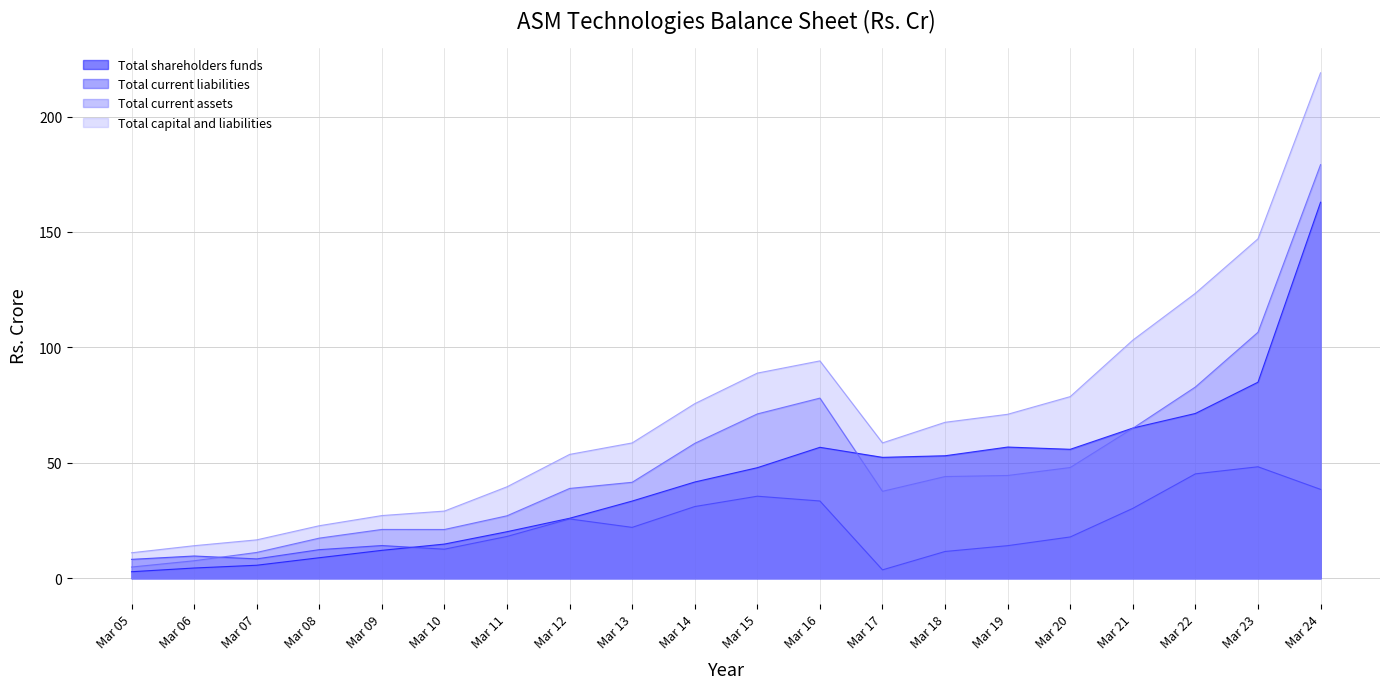

Which category has the lowest value in the Total shareholders funds series?

Mar 05